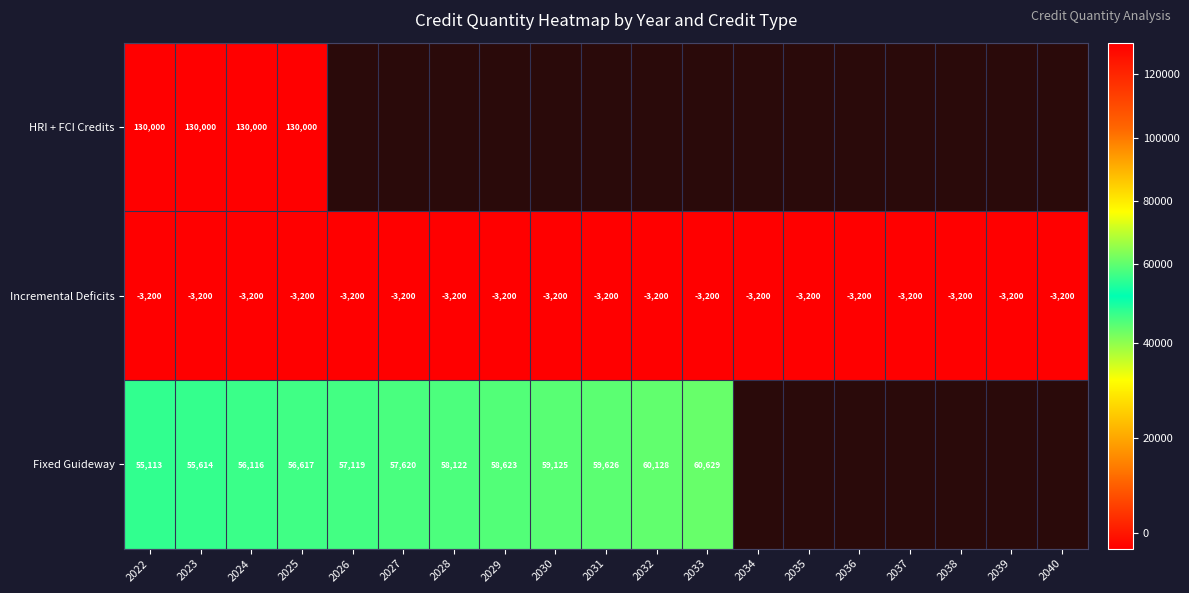

What is the approximate value of Incremental Deficits at 2035?

-3200